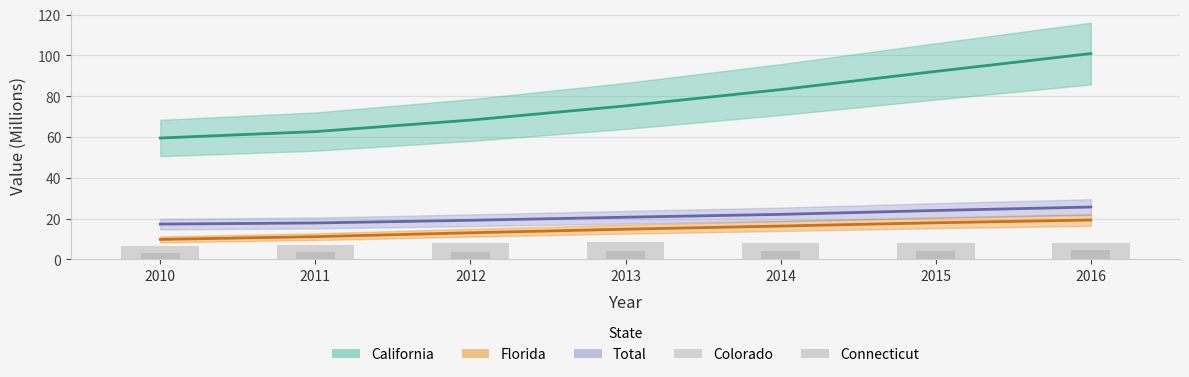

The value of Connecticut at 2016 is 1.0. True or false?

False